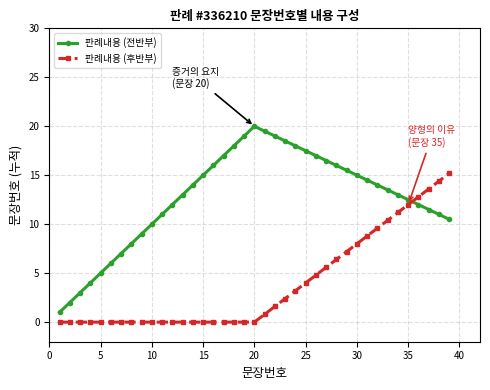

What are all the series names shown in the legend?

판례내용 (전반부), 판례내용 (후반부)